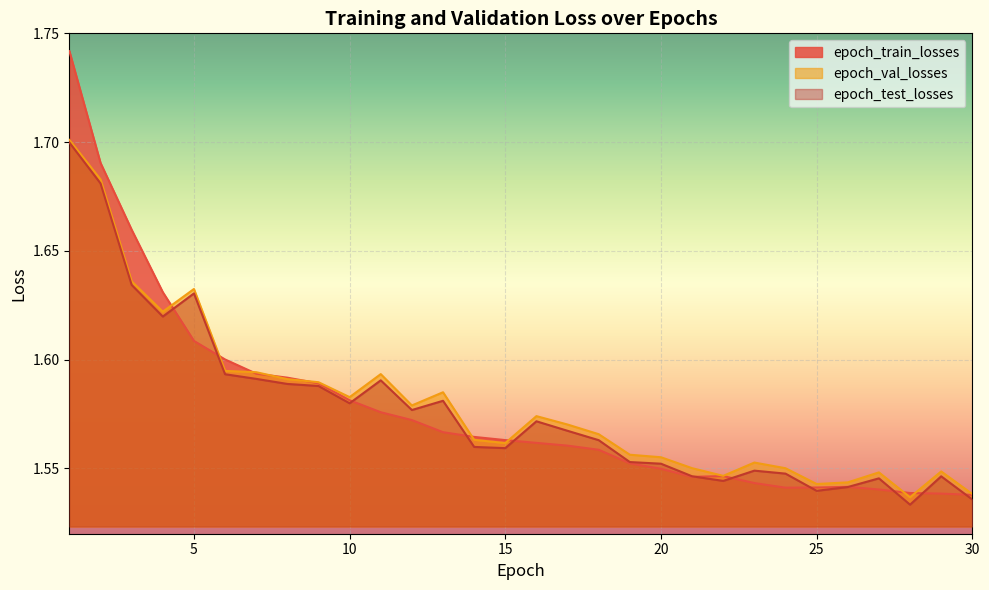

What is the sum of the epoch_train_losses values at 7 and 30?

3.1